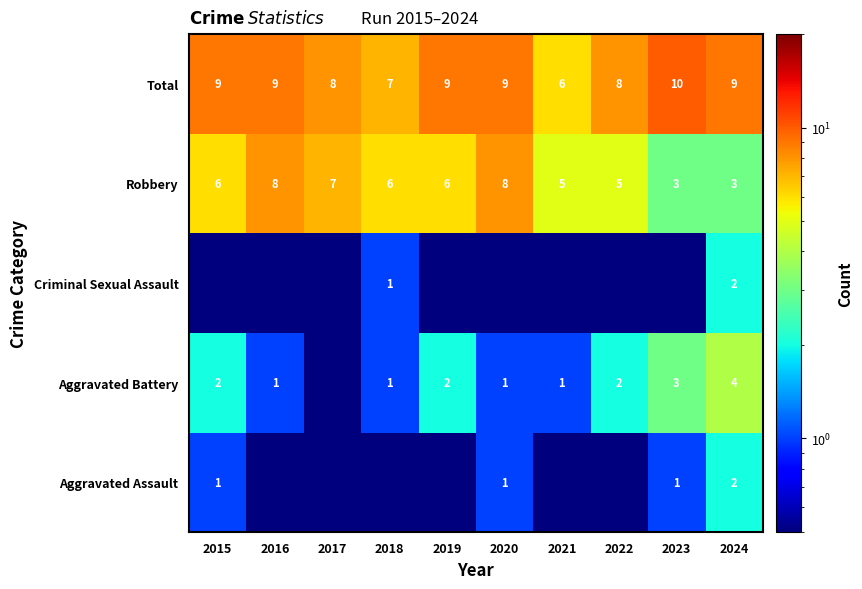

What is the difference between the maximum and minimum values in the Robbery series?

5.0